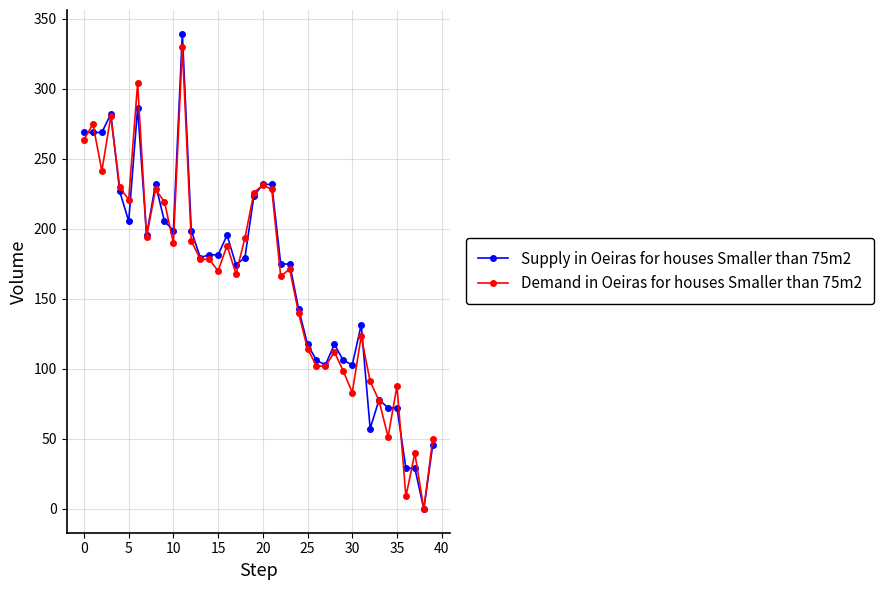

What is the value of the Demand in Oeiras for houses Smaller than 75m2 point at the 27th from the left?

102.2